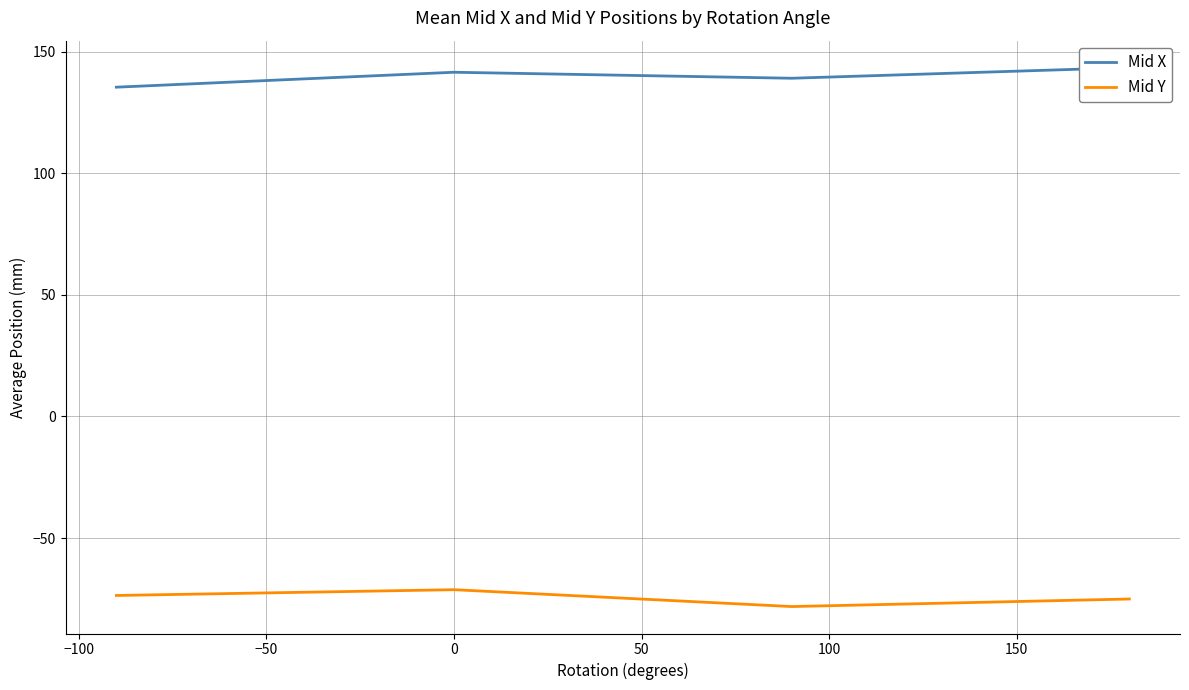

Rank the series at −150 from highest to lowest value.

Mid X, Mid Y